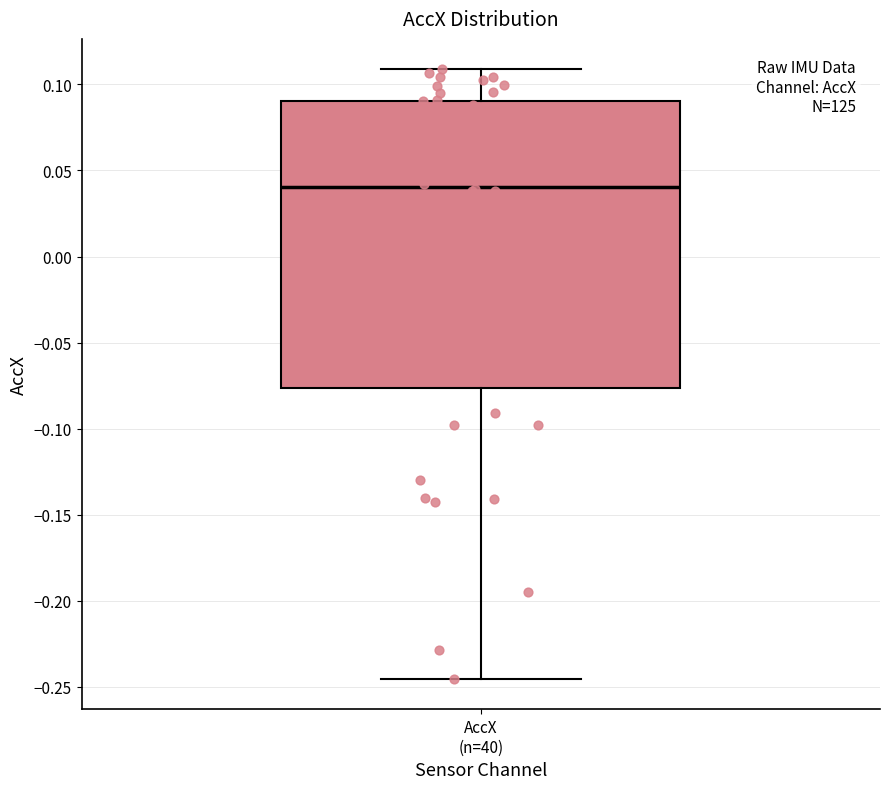

Transcribe this box plot: give where the median line is, the range the box spans, and where the two whiskers end, as read against the y-axis. The values are not printed on the chart, so give them approximately, as read against the axis.

median 0.040, box -0.075 to 0.090, whiskers -0.245 to 0.110